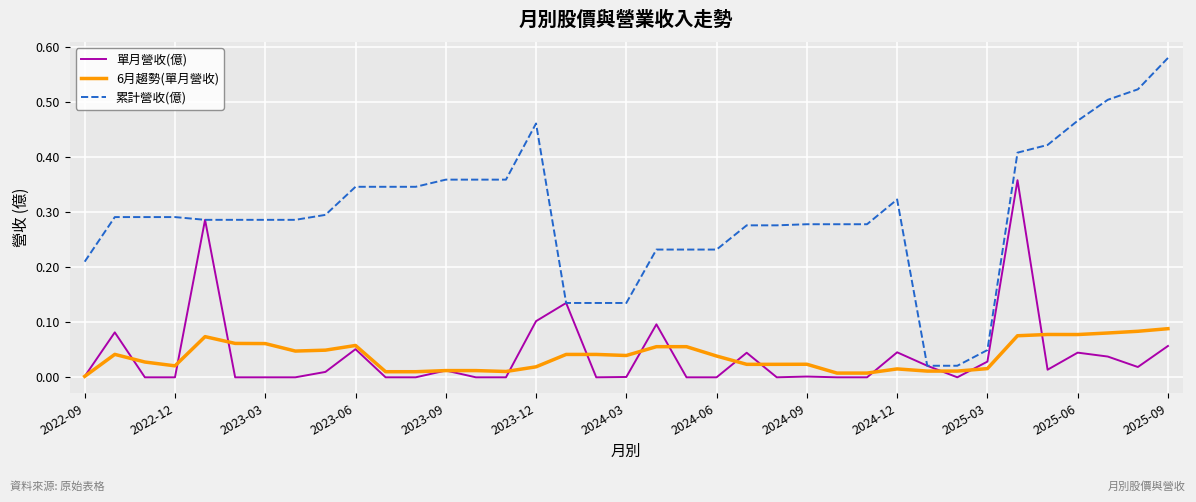

Which series has the largest total across all categories?

累計營收(億)